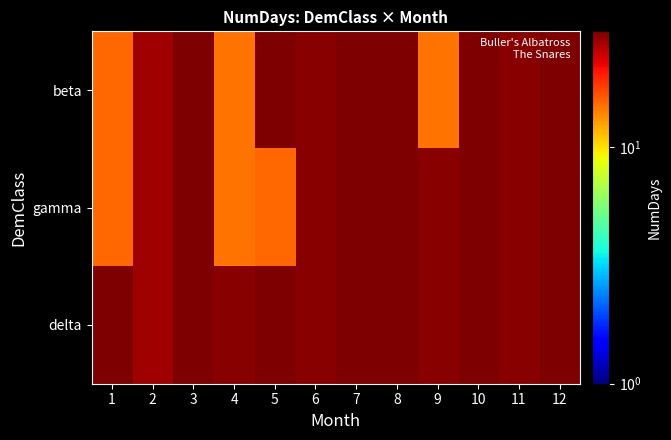

Which category has the lowest value across all series?

4